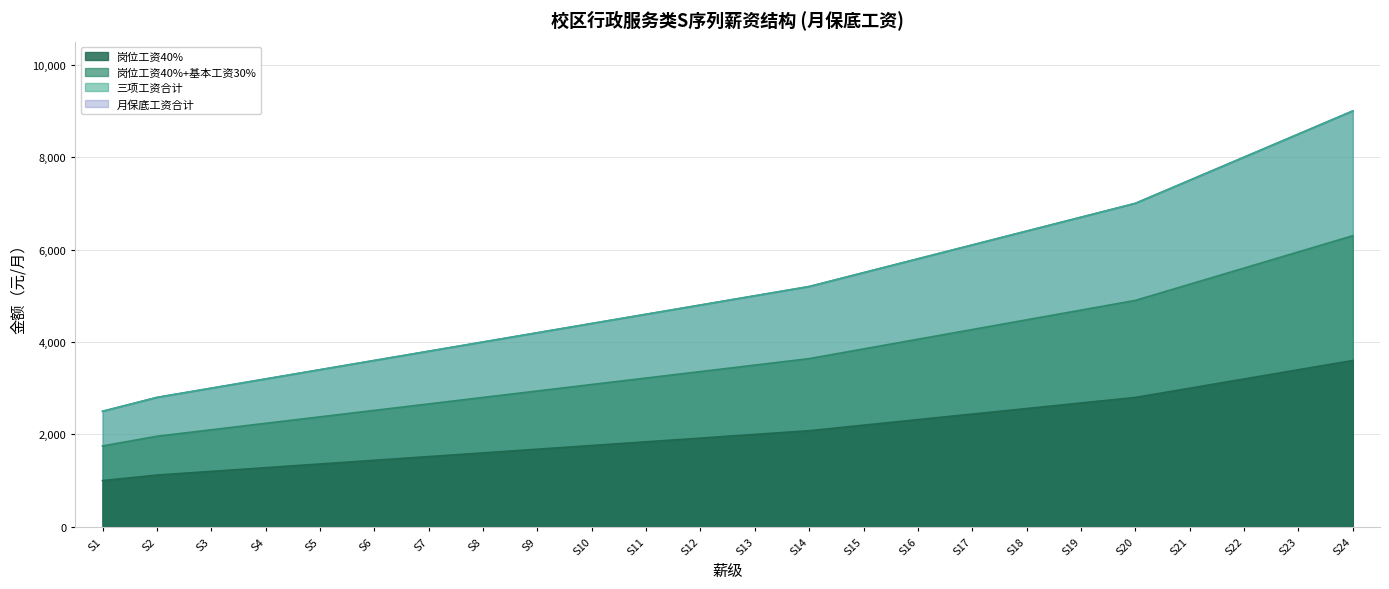

True or false: 基本工资30% and 绩效工资30% cross at least once.

False